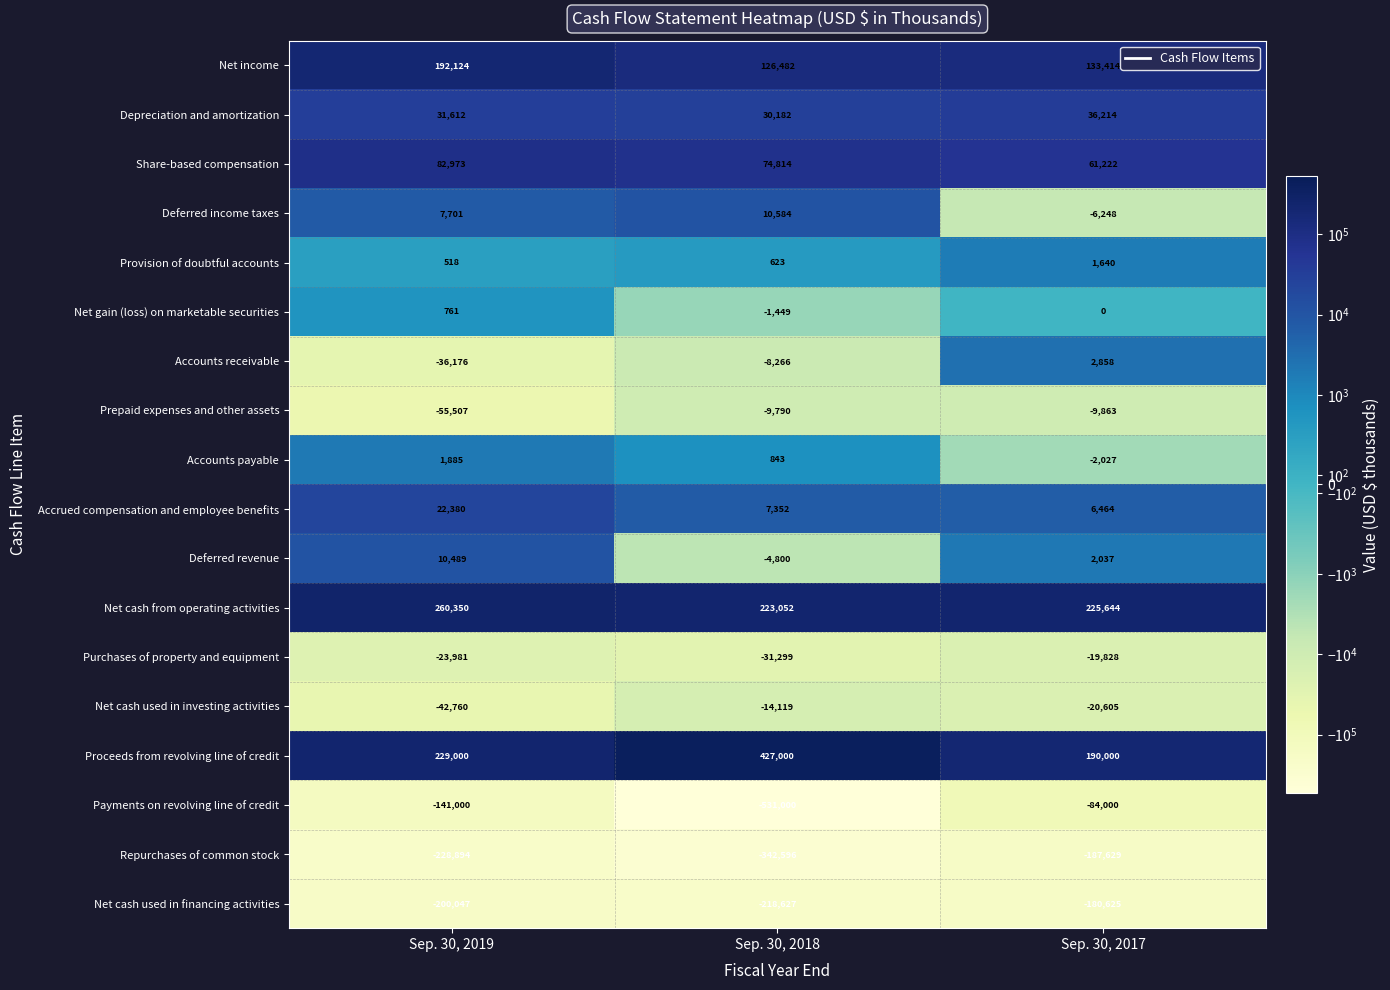

Which series has the largest range (max minus min)?

Payments on revolving line of credit